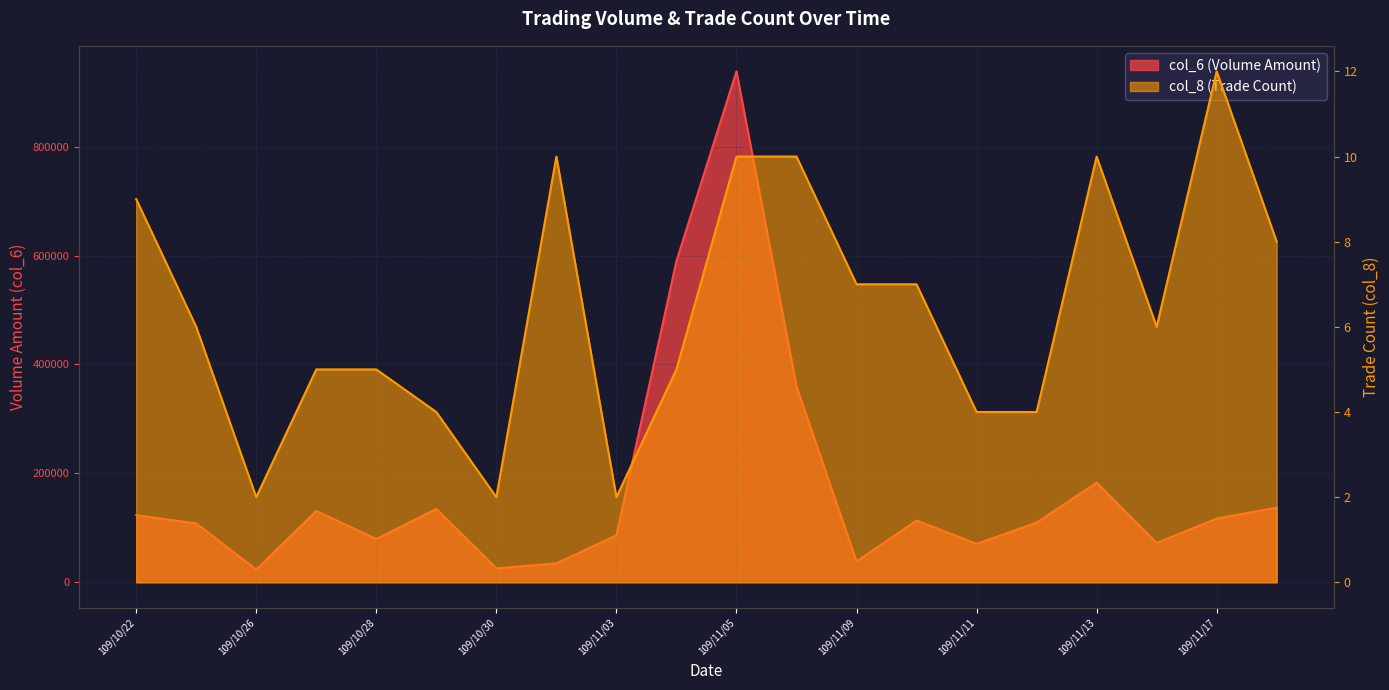

Which series has the largest total across all categories?

col_6